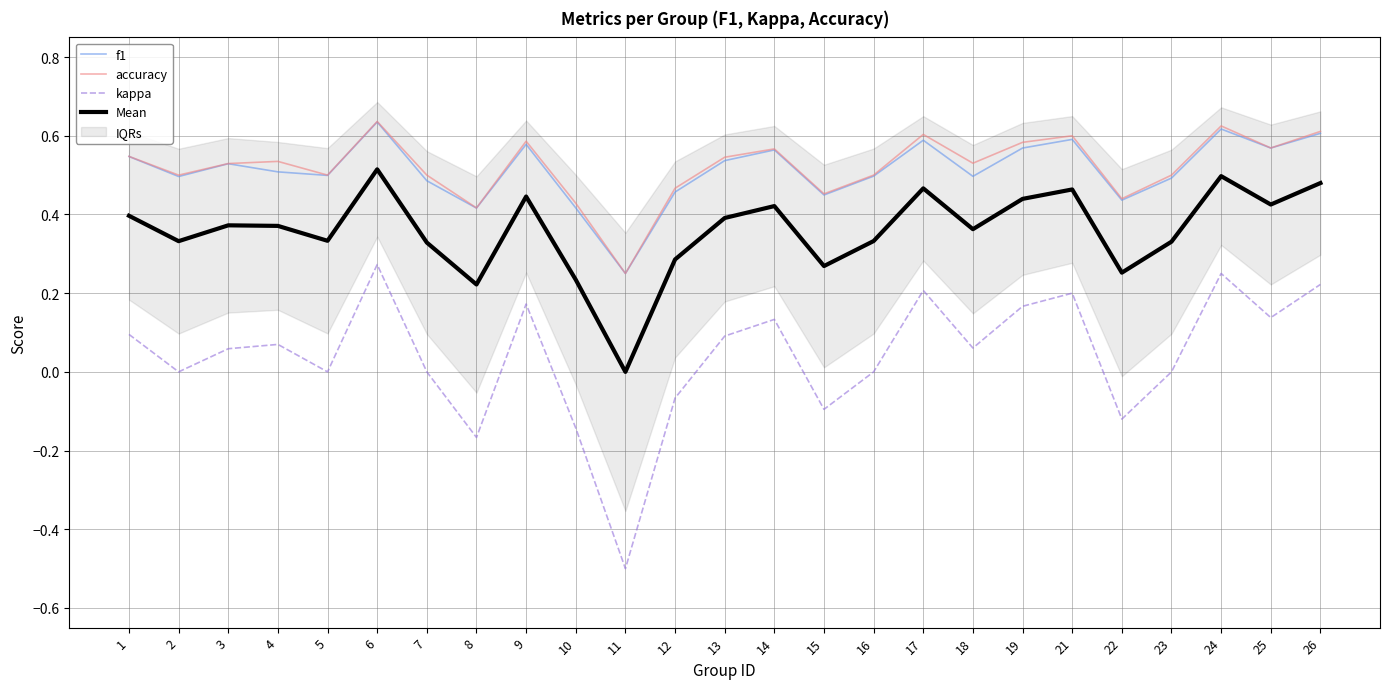

List the labels in order of accuracy value, smallest first.

11, 8, 10, 22, 15, 12, 2, 5, 7, 16, 23, 3, 18, 4, 13, 1, 14, 25, 19, 9, 21, 17, 26, 24, 6